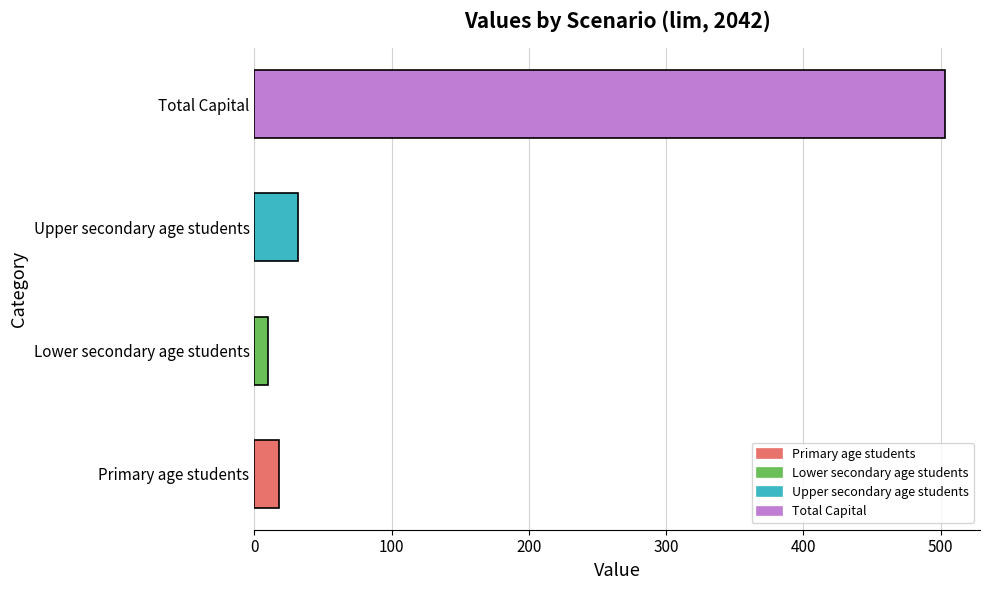

What is the difference between the maximum and second lowest values?

485.9